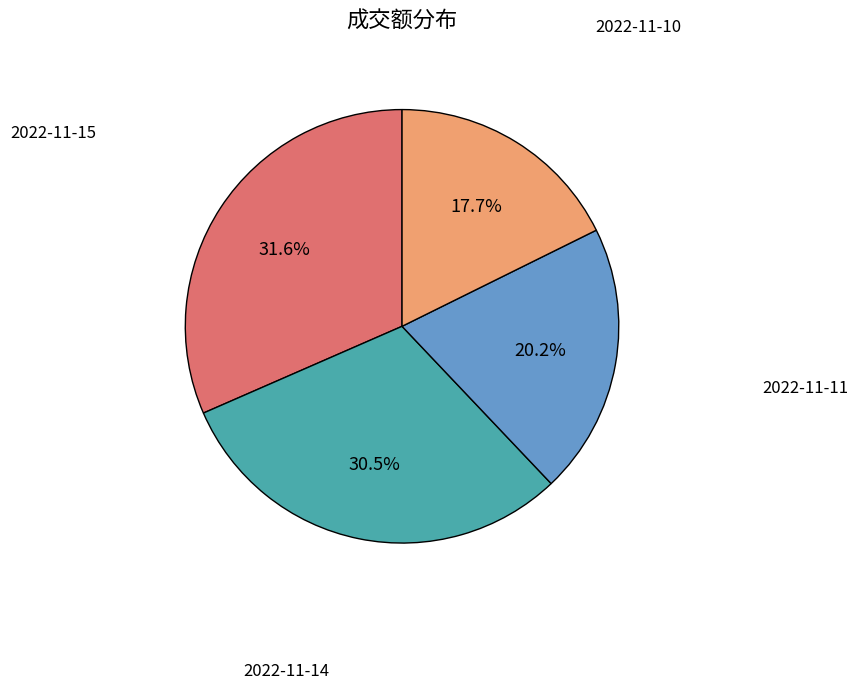

Is there any slice that represents more than half of the pie?

No